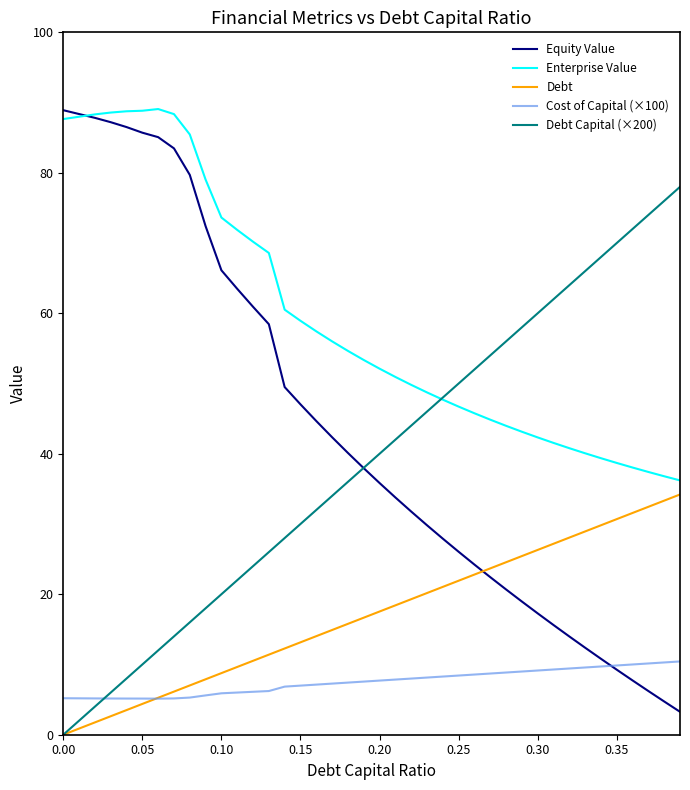

What is the average value of the Enterprise Value series?

59.1